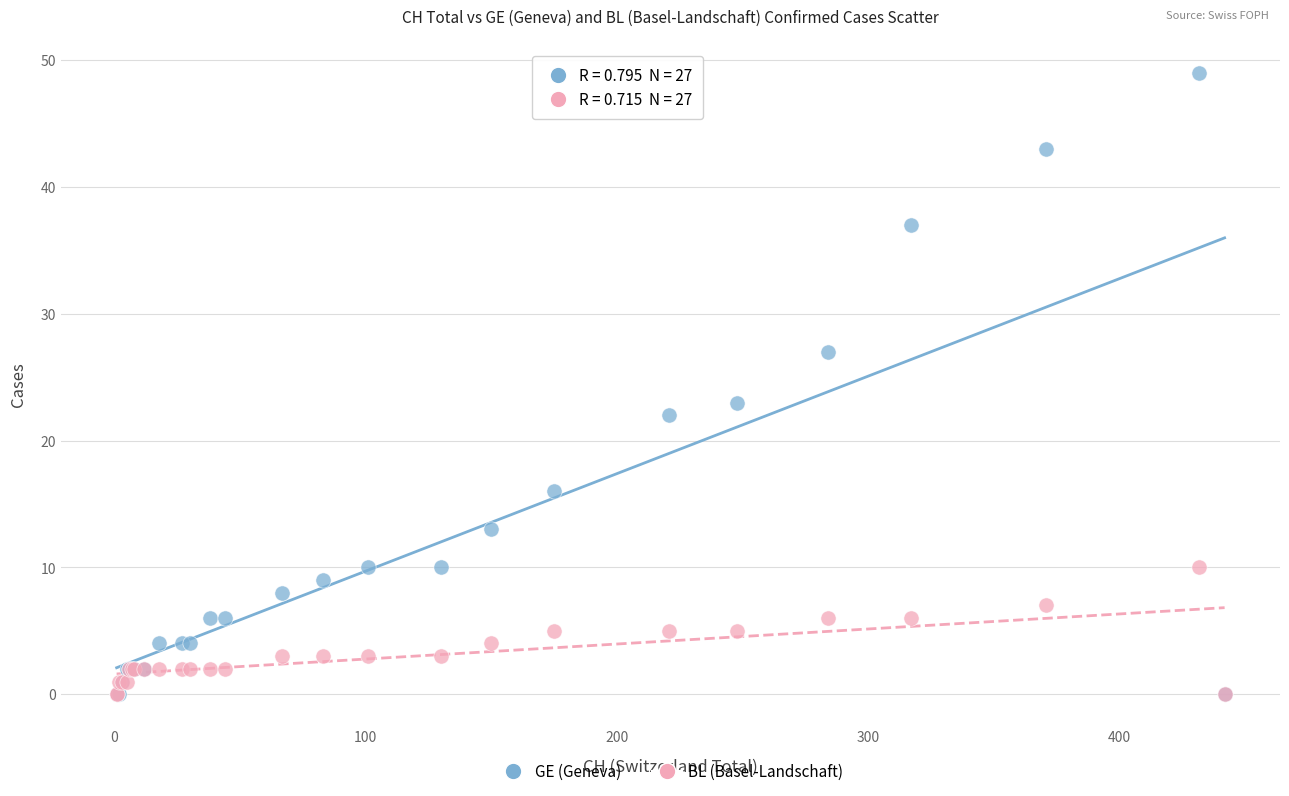

In the GE (Geneva) series, what Y value is closest to 24?

23